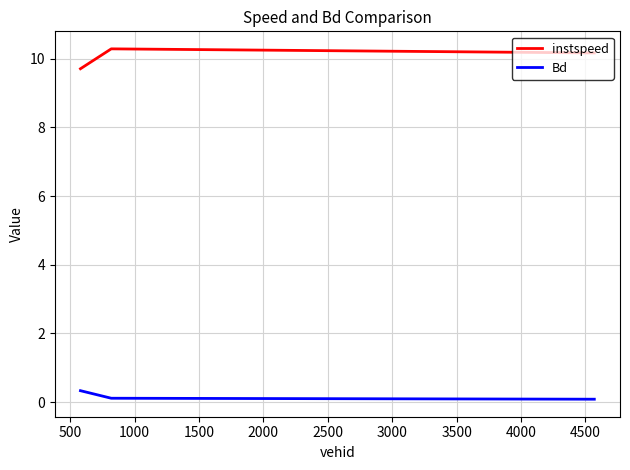

At how many categories does at least one series exceed 8?

3